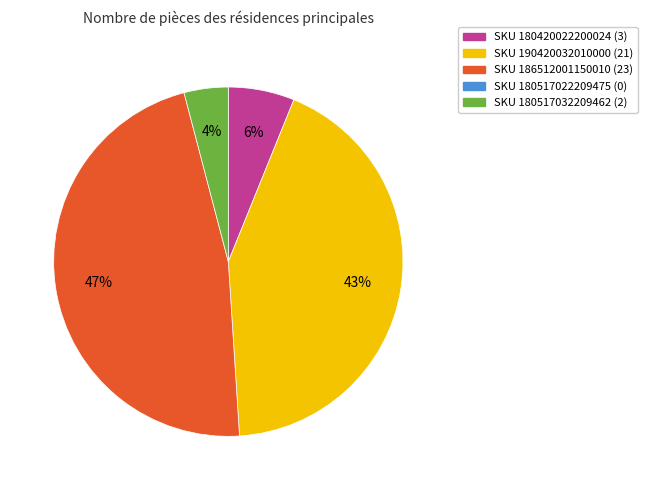

Does any single category account for the majority?

No